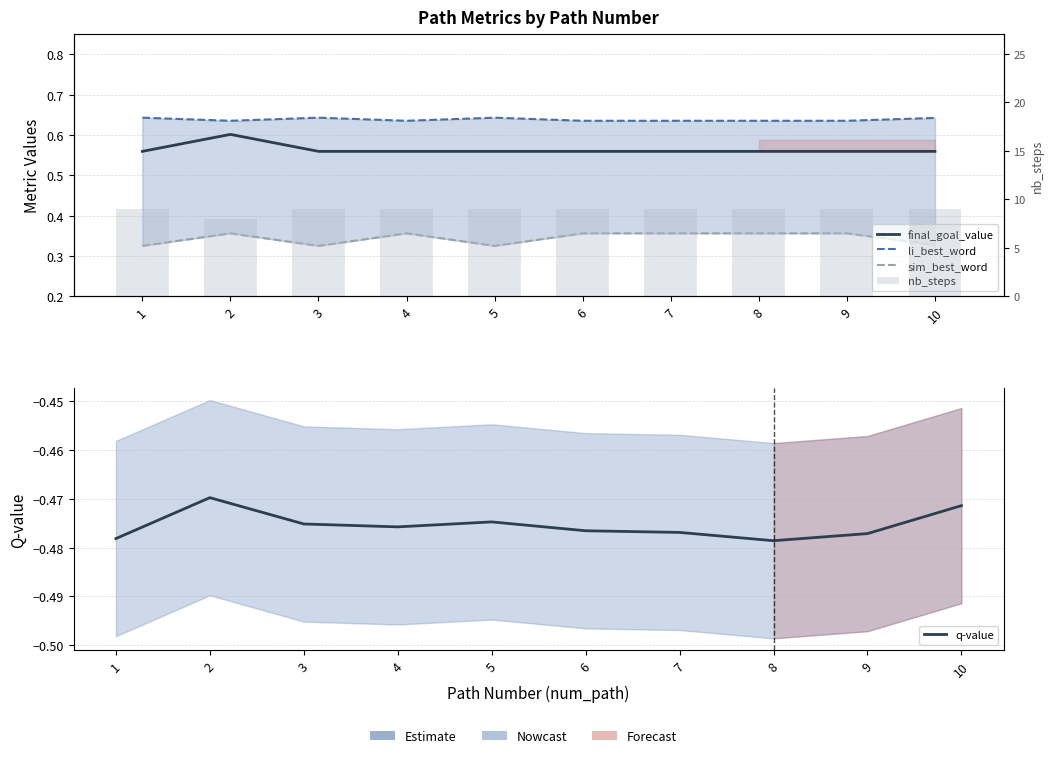

What is the total value across all series at 1?

10.0